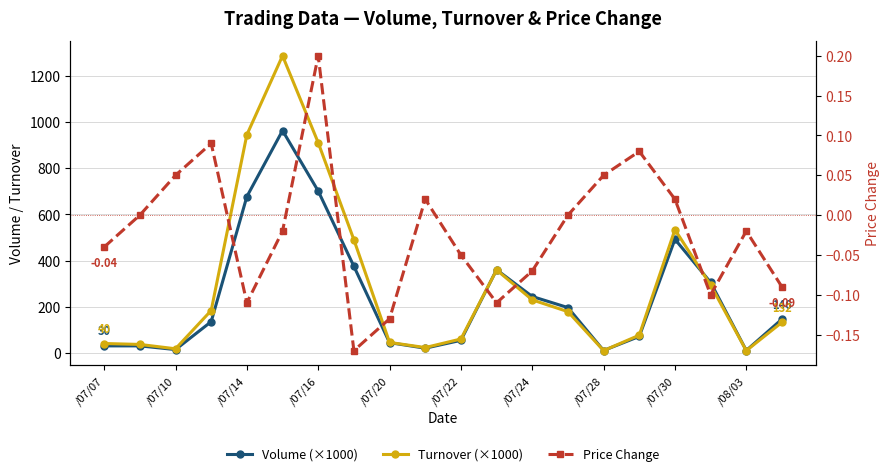

How many interior local peaks does the Turnover (×1000) series have?

3